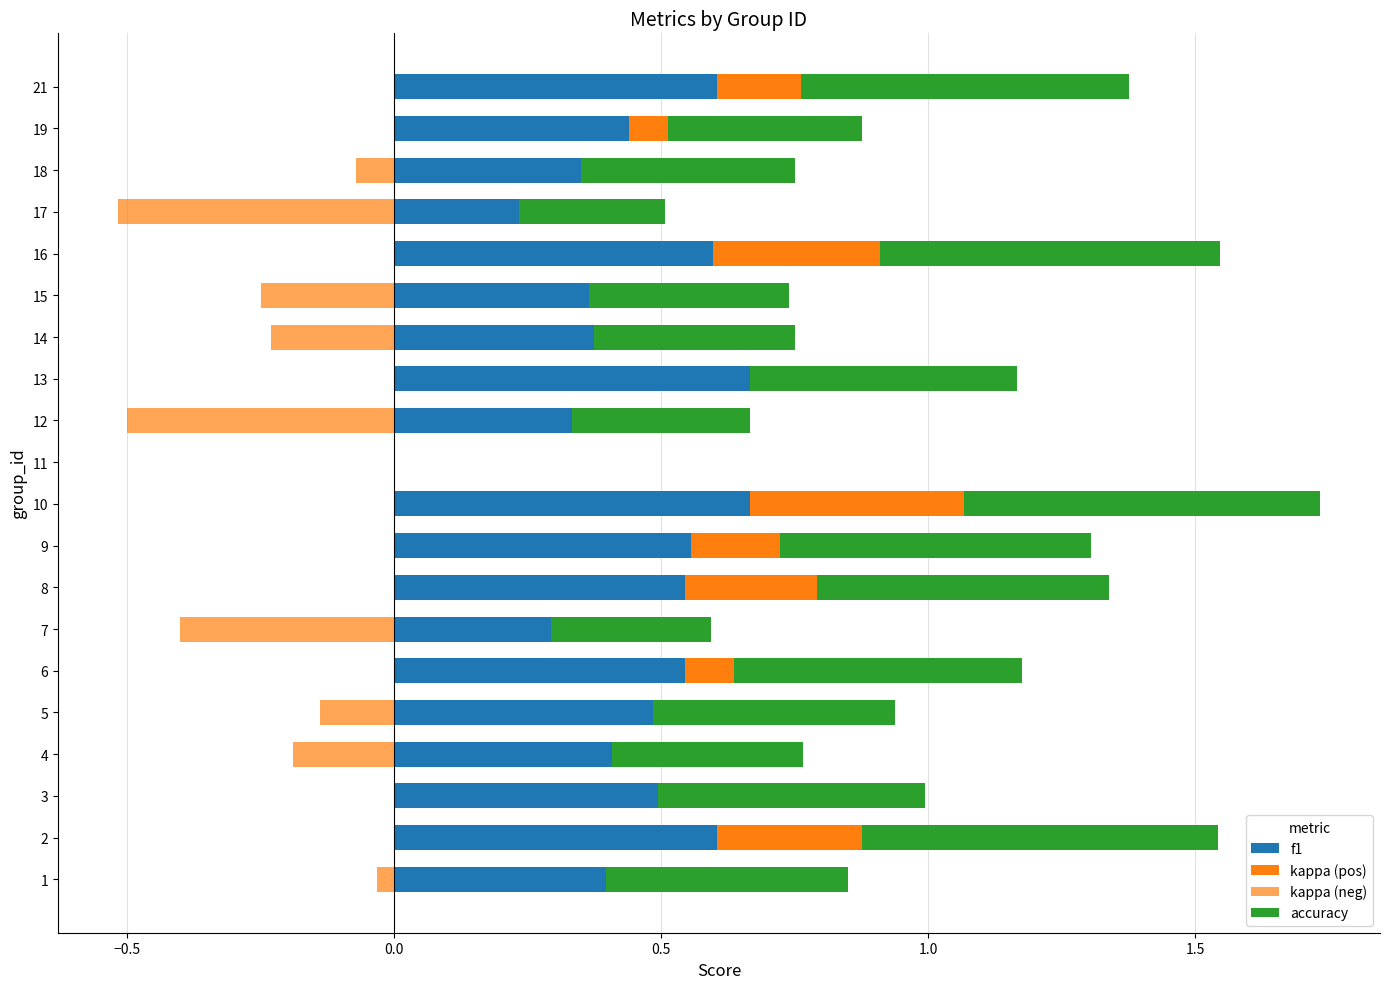

How many data points in f1 are above 0?

19